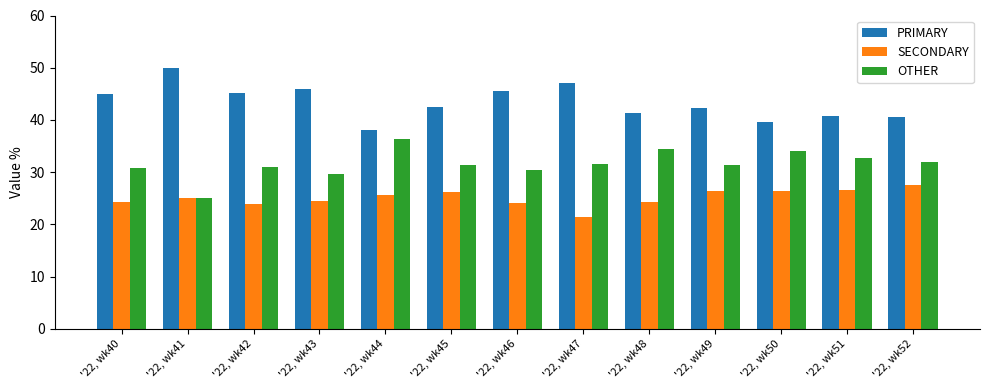

What is the difference between the maximum and minimum values in the OTHER series?

11.4